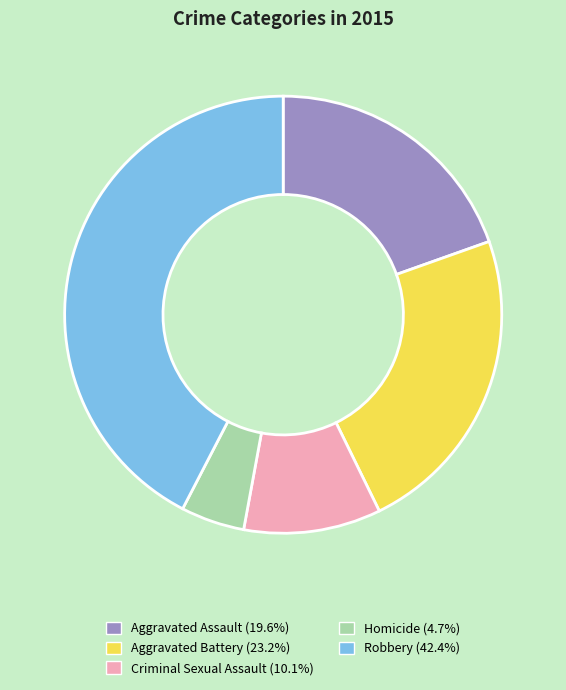

What is the smallest slice in the pie chart?

Homicide